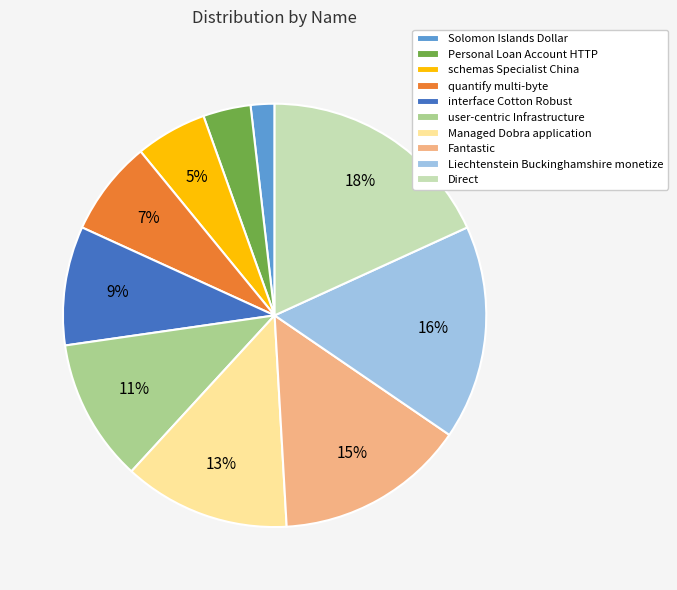

Approximately how many times larger is the value at Personal Loan Account HTTP compared to Managed Dobra application?

0.3